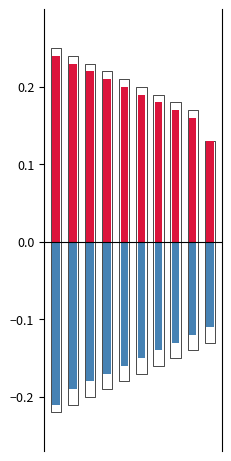

List the series in order of their peak value, lowest first.

negative, positive